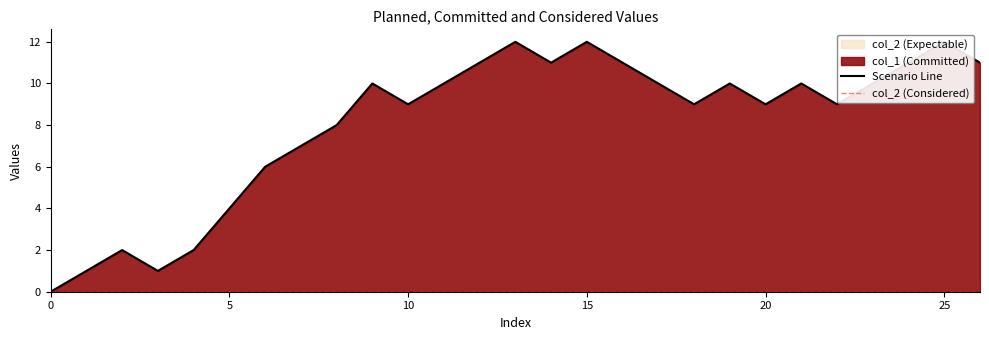

Reading right to left, list all the values displayed in this chart.

Scenario Line: 11	12	11	10	9	10	9	10	9	10	11	12	11	12	11	10	9	10	8	7	6	4	2	1	2	1	0
col_2 (Considered): 0	0	0	0	0	0	0	0	0	0	0	0	0	0	0	0	0	0	0	0	0	0	0	0	0	0	0